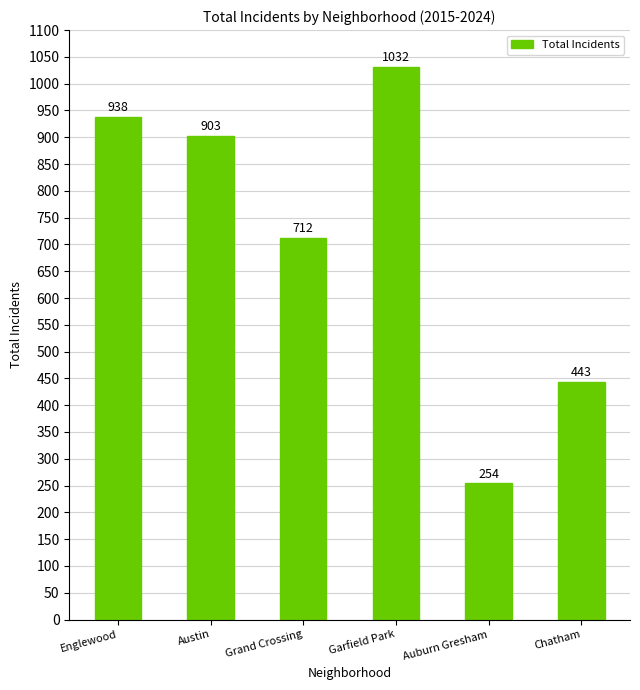

Reading right to left, list all the values displayed in this chart.

443	254	1032	712	903	938